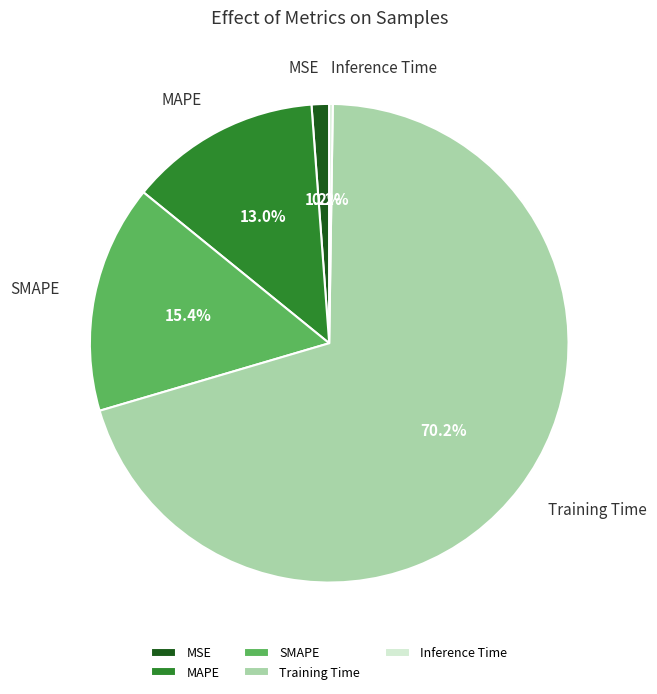

Which category has the biggest portion of the pie?

Training Time